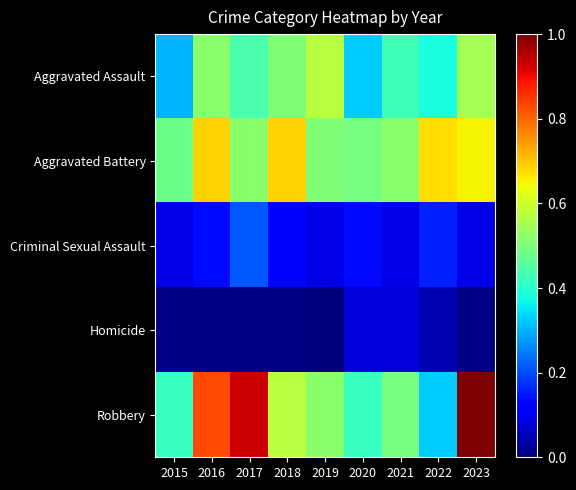

At which category is the sum across all series the highest?

2023